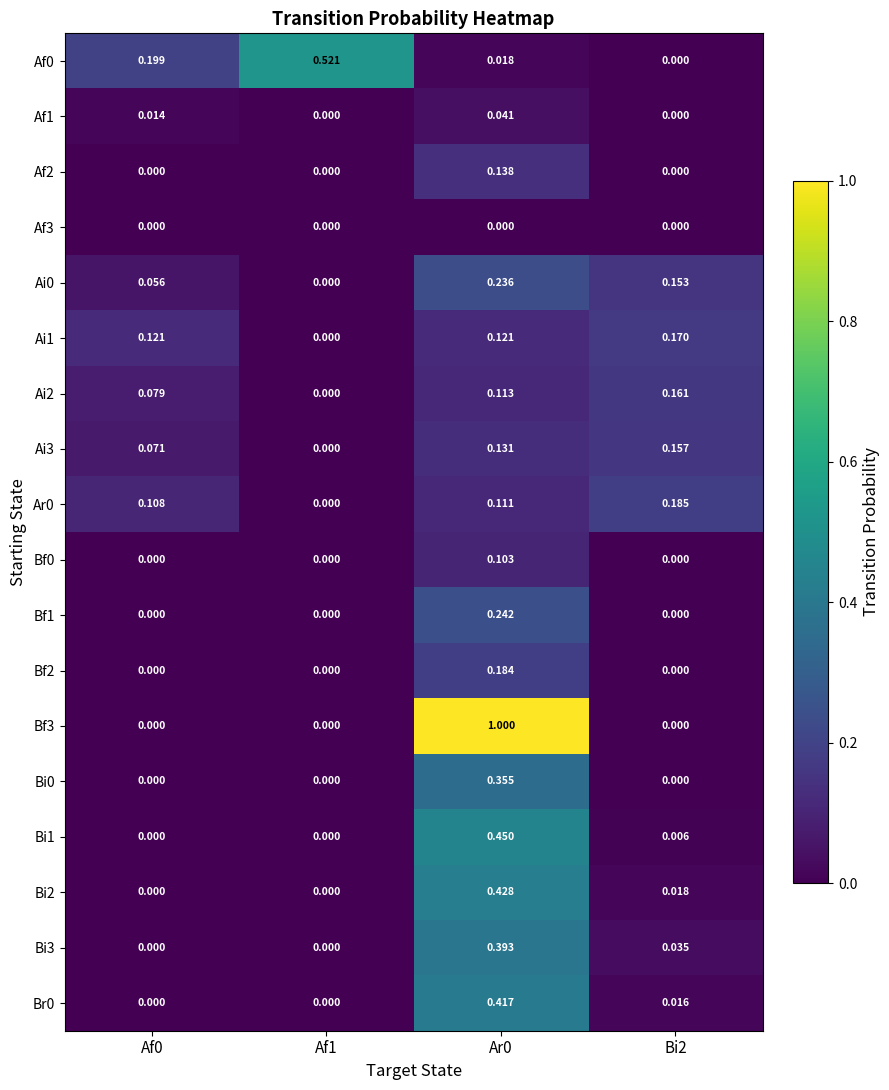

How many data points in Ai2 are above 0?

3